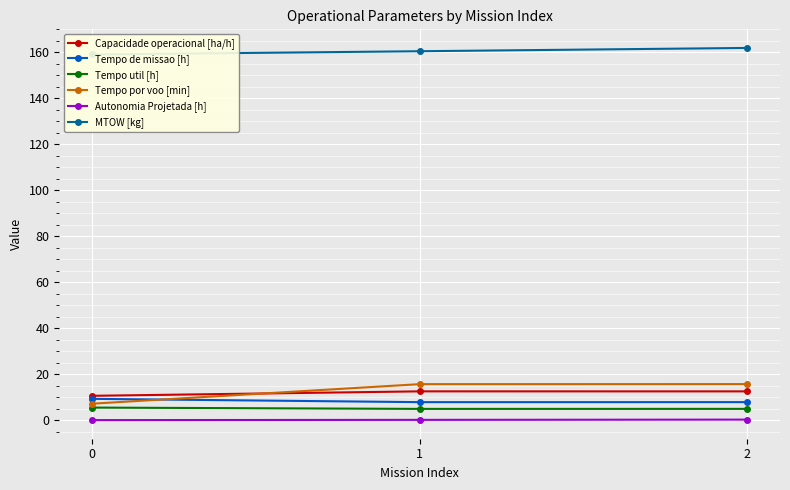

What is the minimum value shown in the chart?

0.1